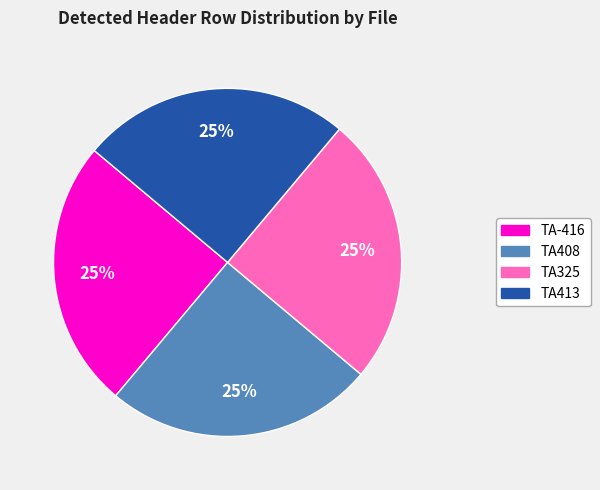

Is there any slice that represents more than half of the pie?

No